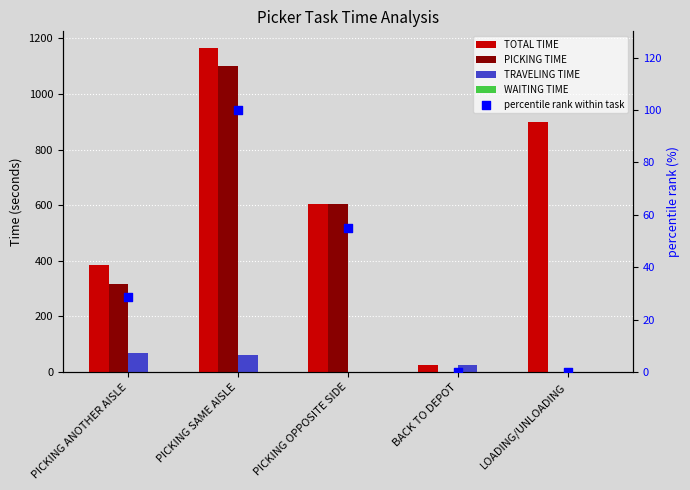

What are all the series names shown in the legend?

TOTAL TIME, PICKING TIME, TRAVELING TIME, WAITING TIME, percentile rank within task